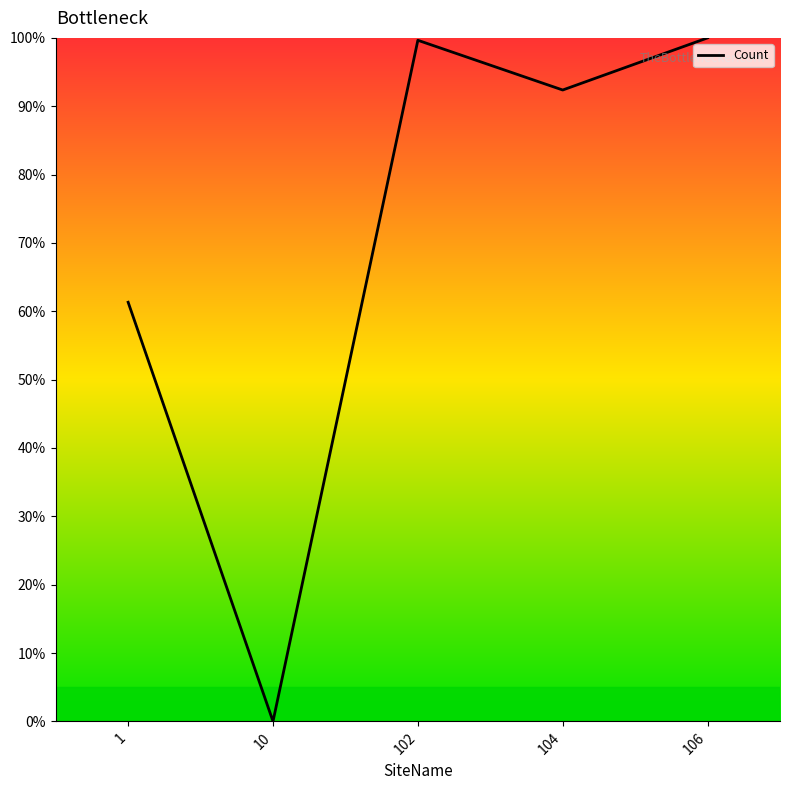

Where is the first local maximum?

102